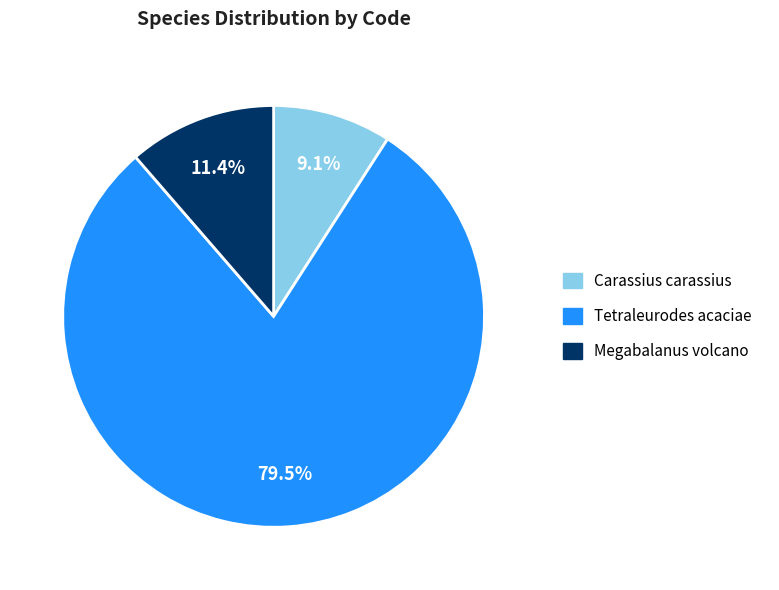

Approximately how many times larger is the value at Tetraleurodes acaciae compared to Megabalanus volcano?

7.0